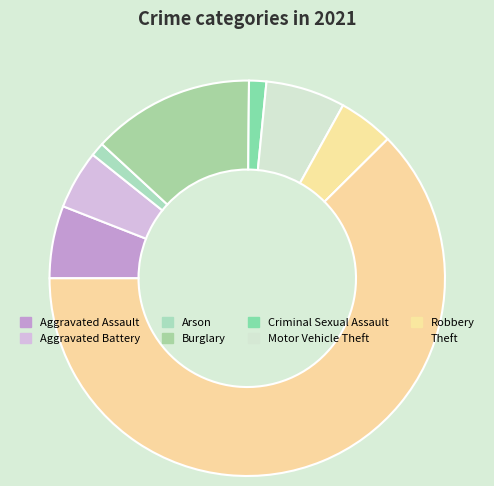

How many segments does this pie chart have?

8